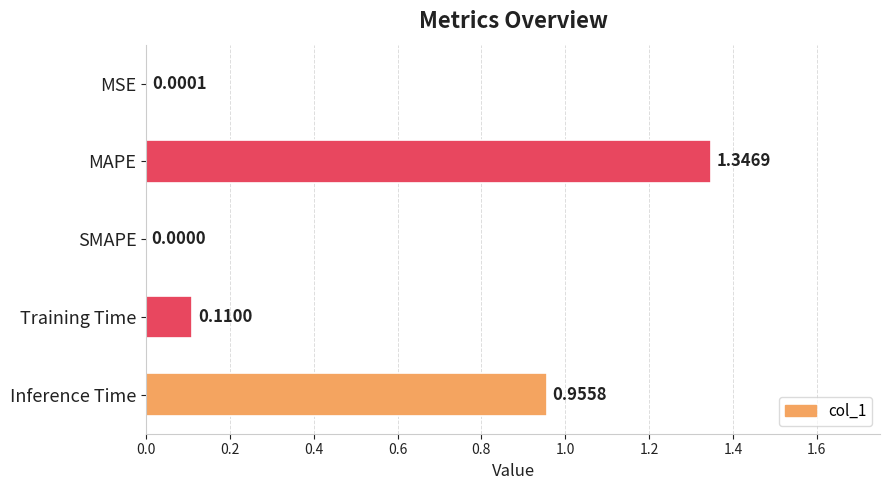

Are the bars horizontal?

Yes